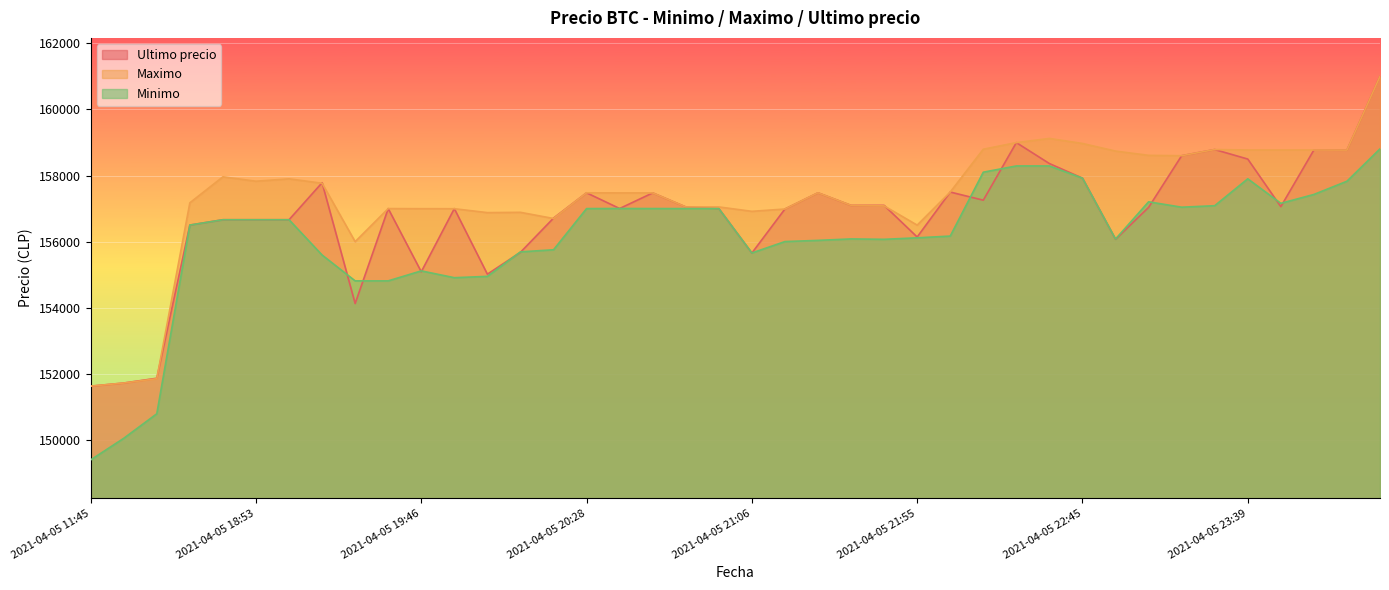

How many distinct data groups are displayed?

3